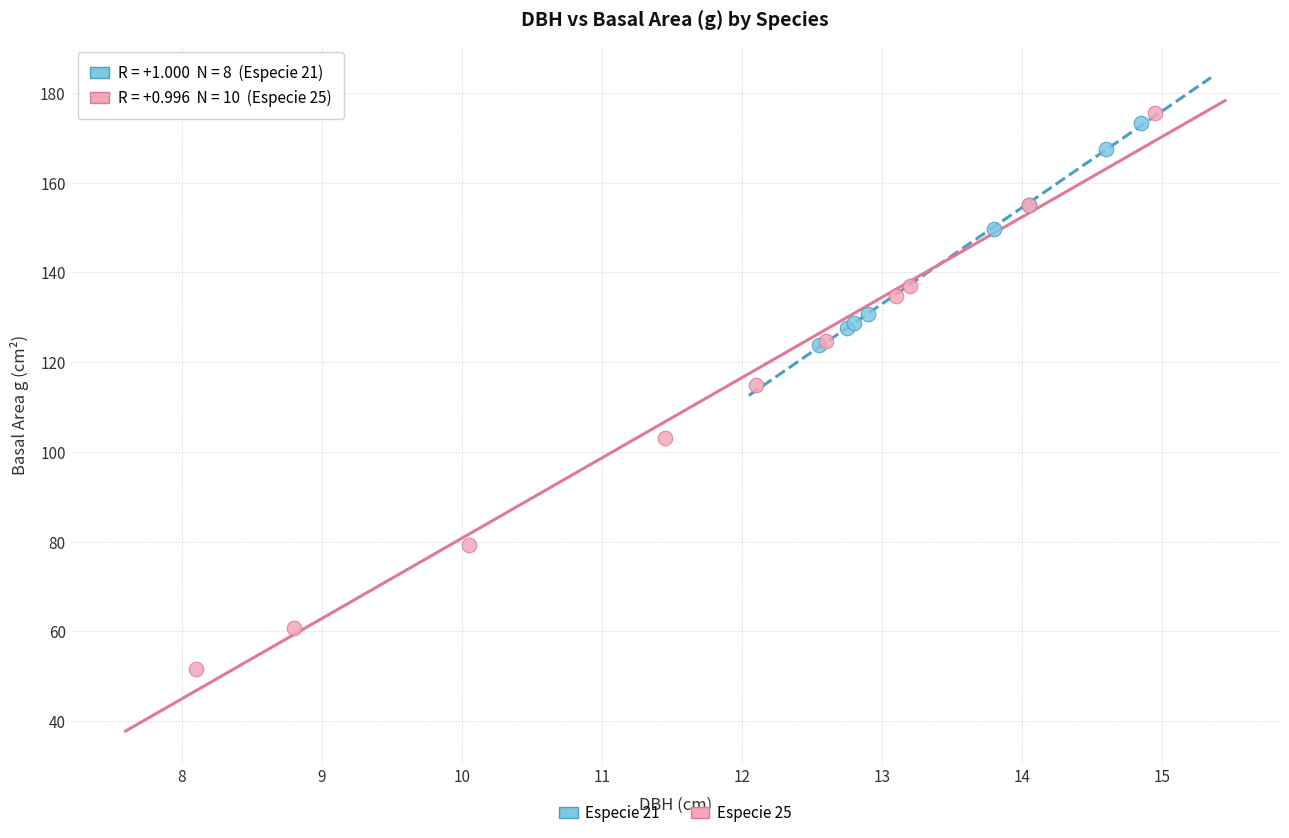

What are all the series names shown in the legend?

Especie 21, Especie 25